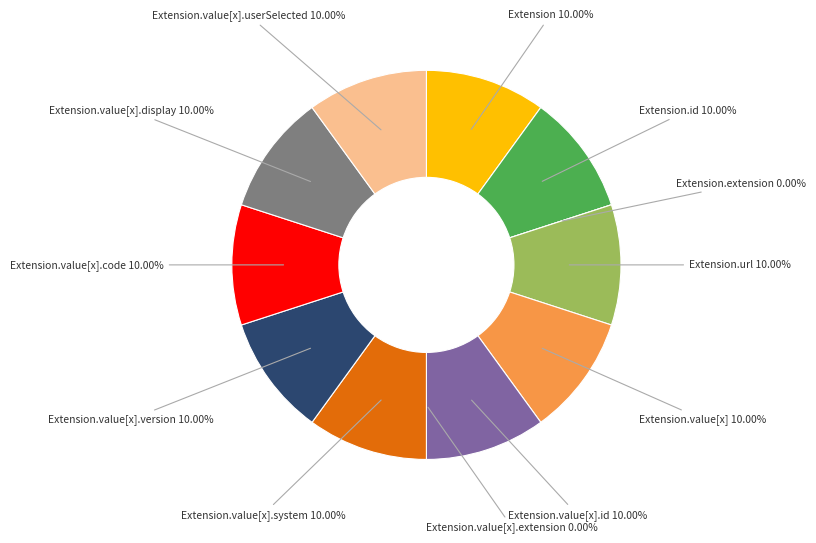

Do Extension and Extension.value[x].extension together represent more than half of the pie?

No